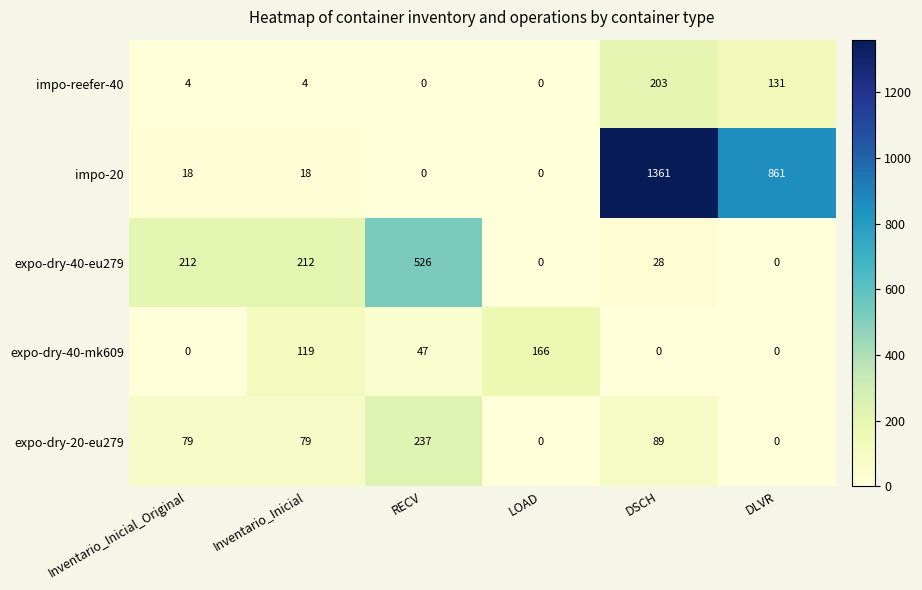

List the series in order of their peak value, highest first.

impo-20, expo-dry-40-eu279, expo-dry-20-eu279, impo-reefer-40, expo-dry-40-mk609